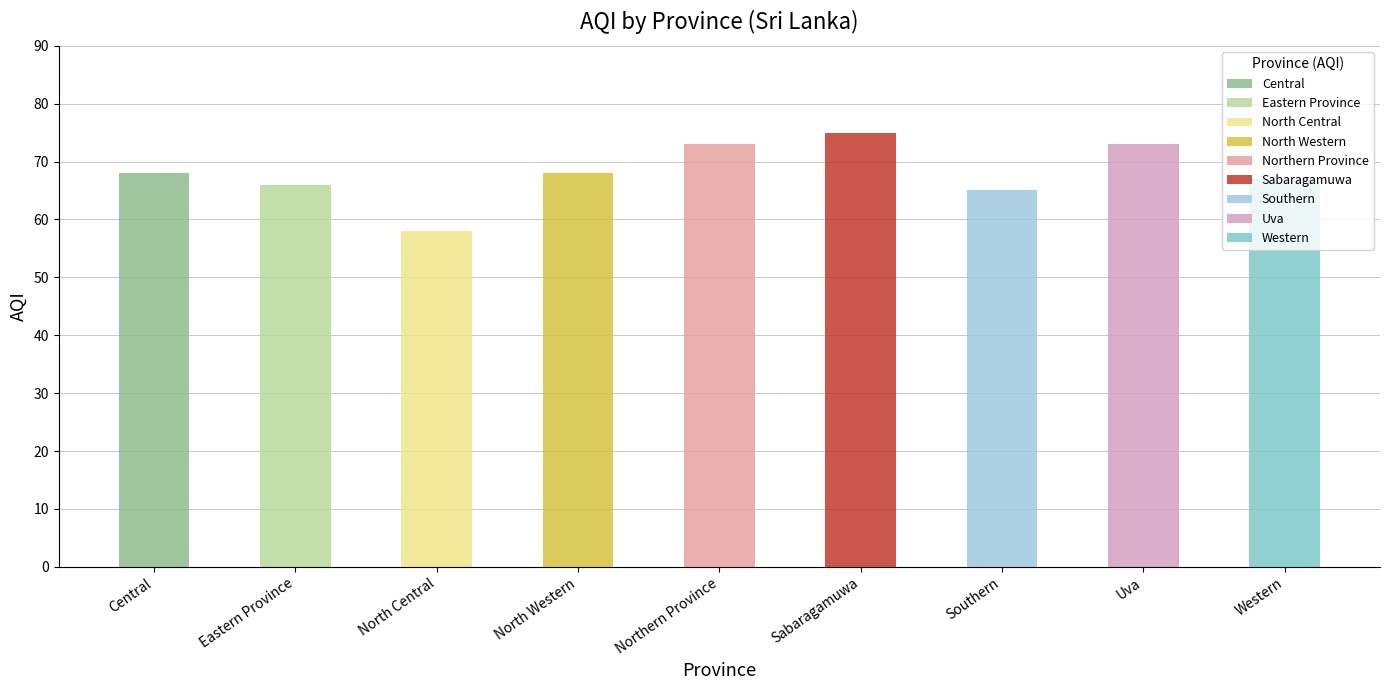

Approximately how many times larger is the value at Western compared to North Central?

1.2